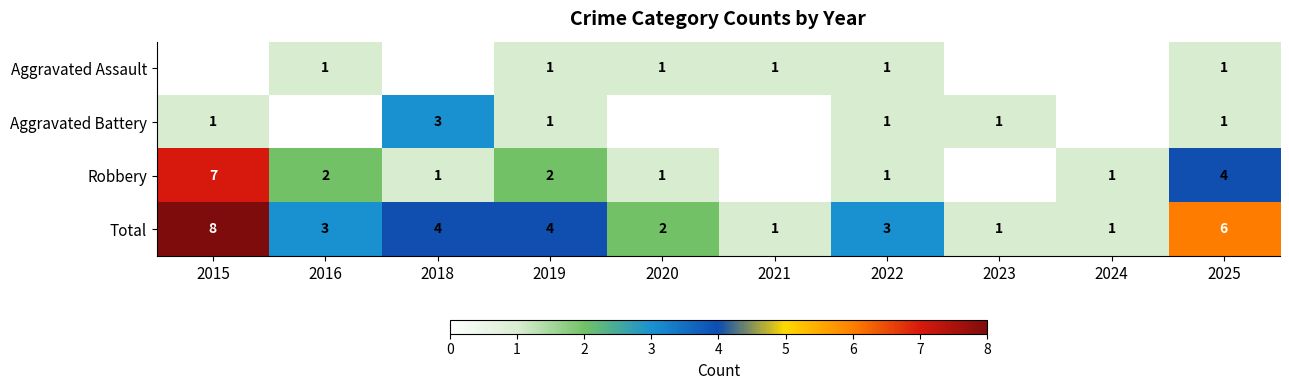

At which label does Total reach its peak?

2015